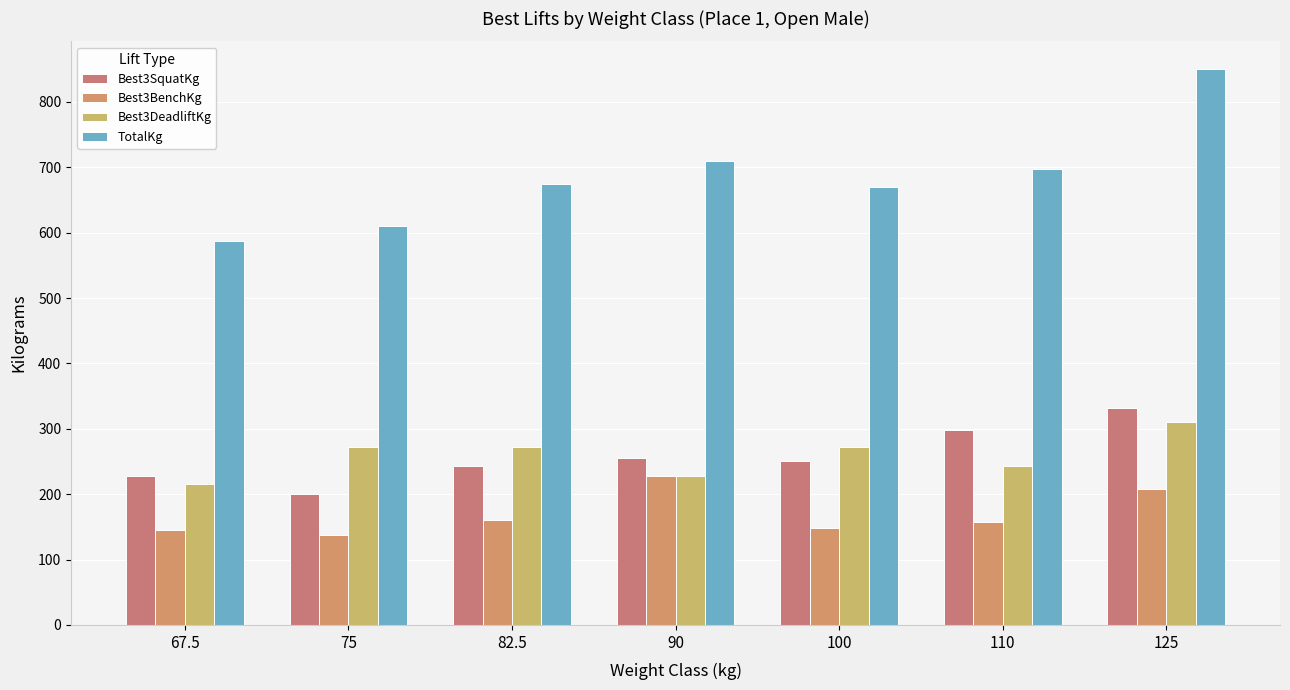

How many categories are shown in the chart?

7